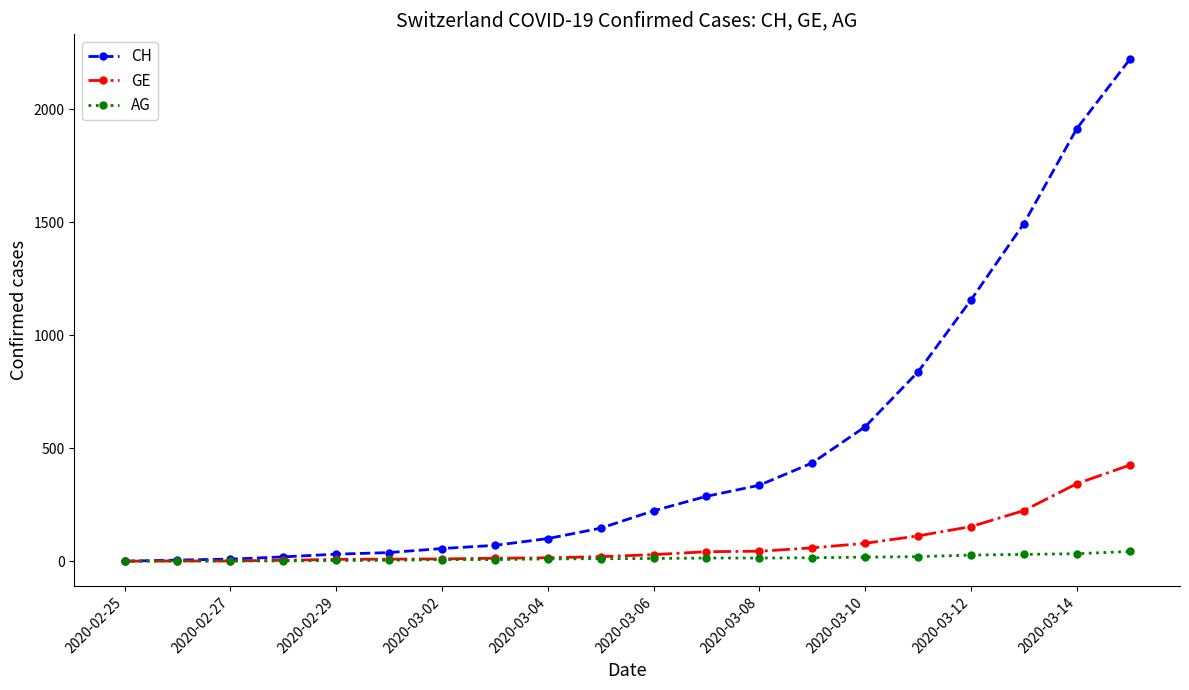

Which series has the widest spread of values?

CH